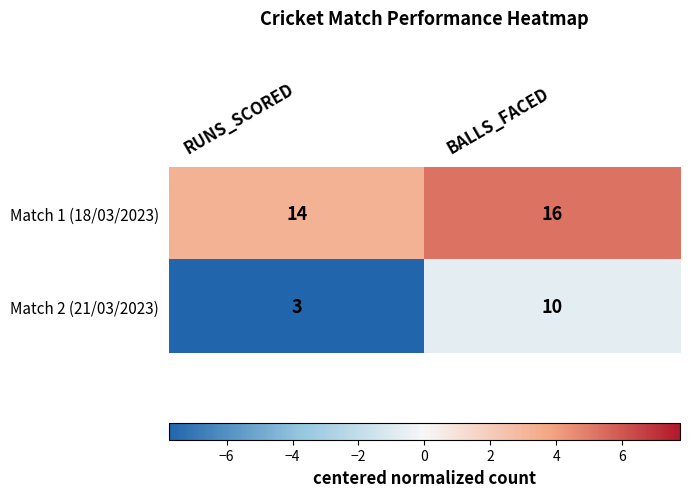

Read the Match 2 (21/03/2023) value at BALLS_FACED.

10